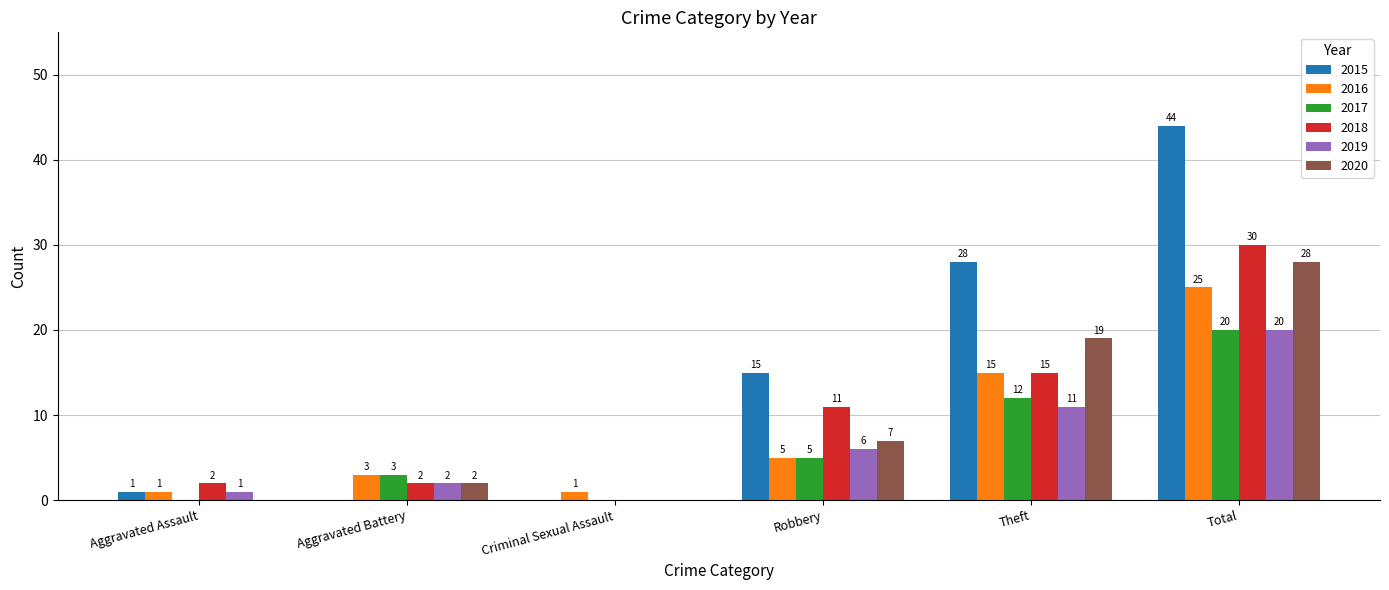

Reading right to left, list all the values displayed in this chart.

2015: 44	28	15	0	0	1
2016: 25	15	5	1	3	1
2017: 20	12	5	0	3	0
2018: 30	15	11	0	2	2
2019: 20	11	6	0	2	1
2020: 28	19	7	0	2	0